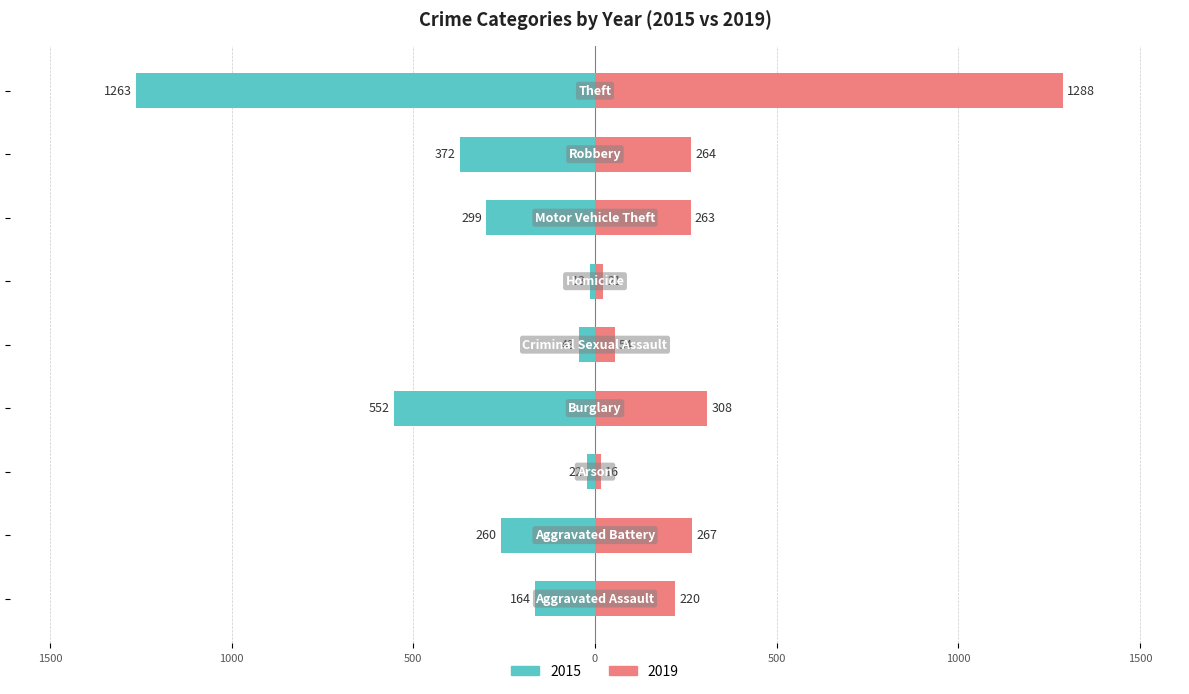

What is the minimum value for 2015?

-1263